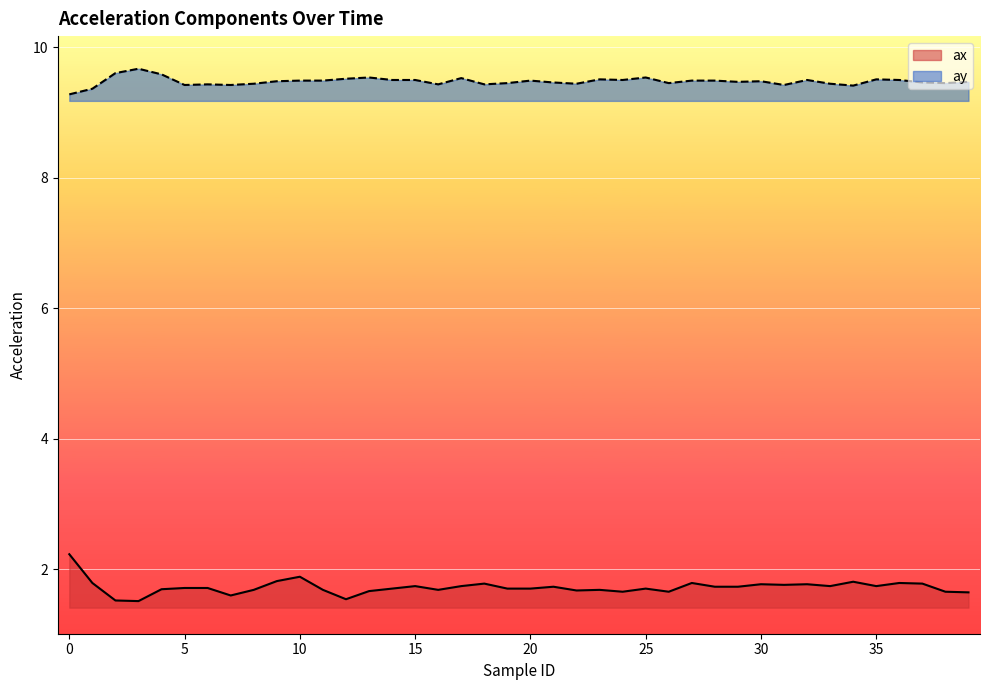

At how many categories does at least one series exceed 2?

40